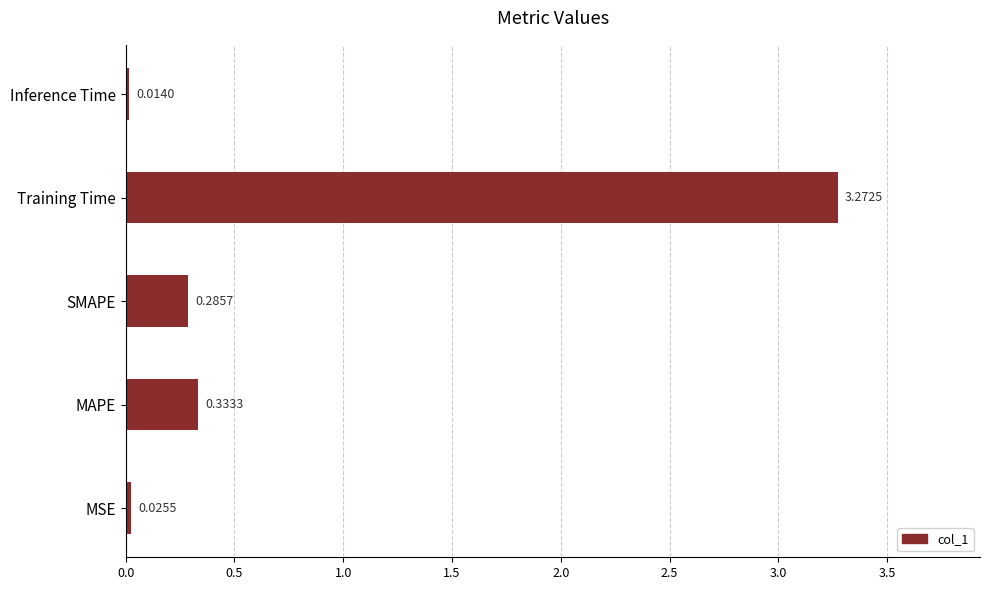

What is the sum of all values?

3.9